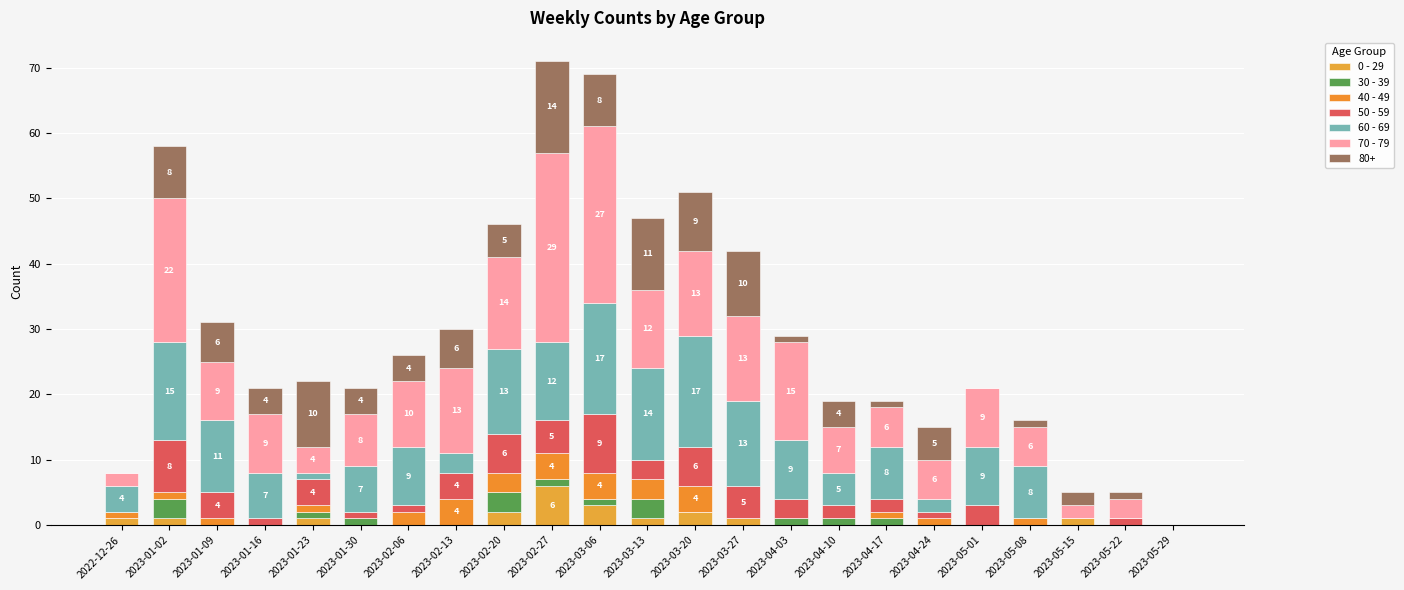

How many 50 - 59 values are between 1 and 5?

15